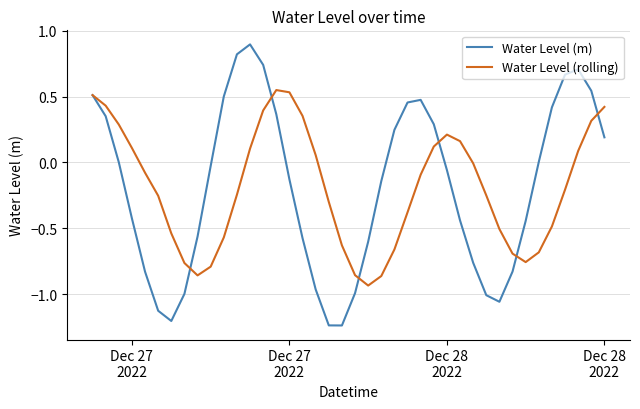

What is the sum of all Water Level (m) values?

-7.5